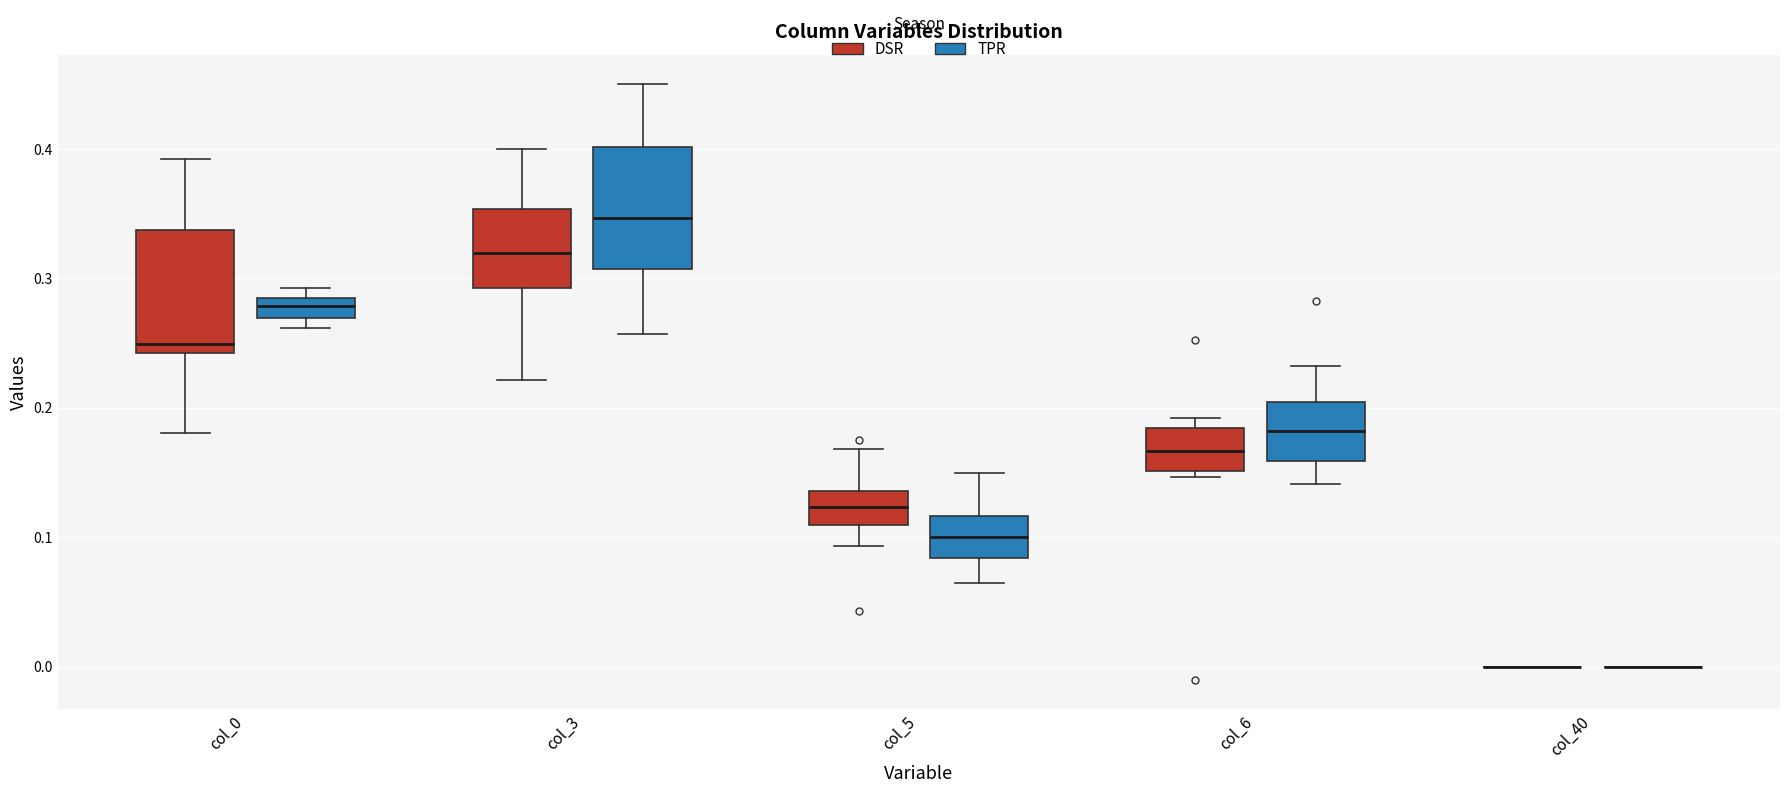

Reading left to right, transcribe this box plot: for each box, give where its median line is, the range the box spans, and where its two whiskers end, as read against the y-axis. The values are not printed on the chart, so give them approximately, as read against the axis.

col_0 (DSR): median 0.25, box 0.24 to 0.34, whiskers 0.18 to 0.39
col_0 (TPR): median 0.28 (inside the box), box 0.27 to 0.28, whiskers 0.26 to 0.29
col_3 (DSR): median 0.32, box 0.29 to 0.35, whiskers 0.22 to 0.40
col_3 (TPR): median 0.35, box 0.31 to 0.40, whiskers 0.26 to 0.45
col_5 (DSR): median 0.12, box 0.11 to 0.14, whiskers 0.09 to 0.17
col_5 (TPR): median 0.10, box 0.08 to 0.12, whiskers 0.06 to 0.15
col_6 (DSR): median 0.17, box 0.15 to 0.18, whiskers 0.15 (just below the box's lower edge) to 0.19
col_6 (TPR): median 0.18, box 0.16 to 0.20, whiskers 0.14 to 0.23
col_40 (DSR): box collapsed to a line at 0.00, whiskers 0.00 to 0.00
col_40 (TPR): box collapsed to a line at 0.00, whiskers 0.00 to 0.00